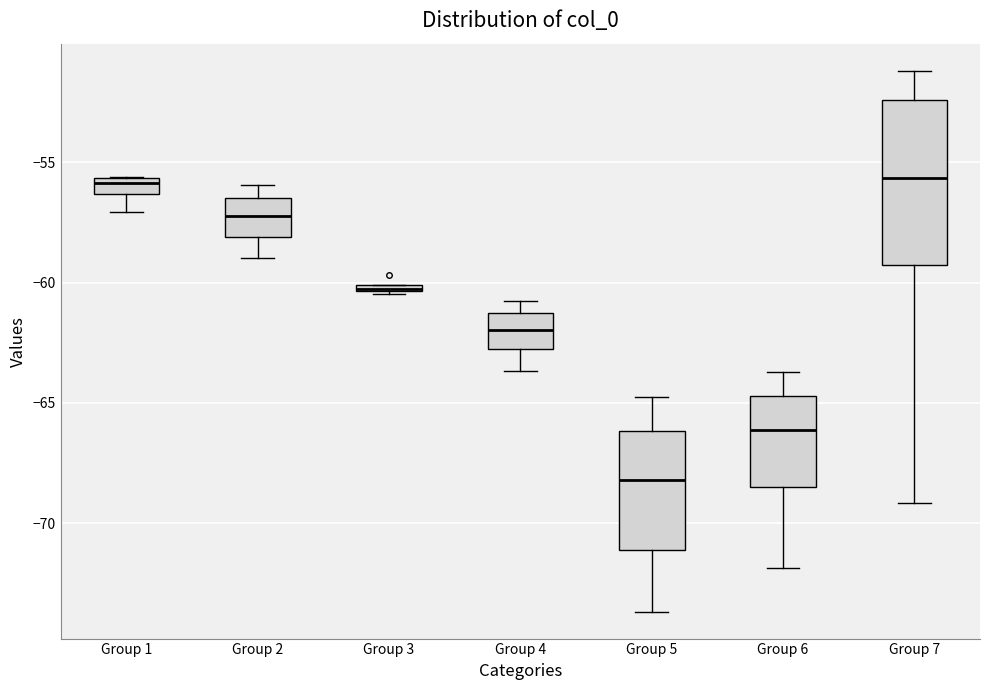

Which box is the tallest, from its lower edge to its upper edge?

Group 7